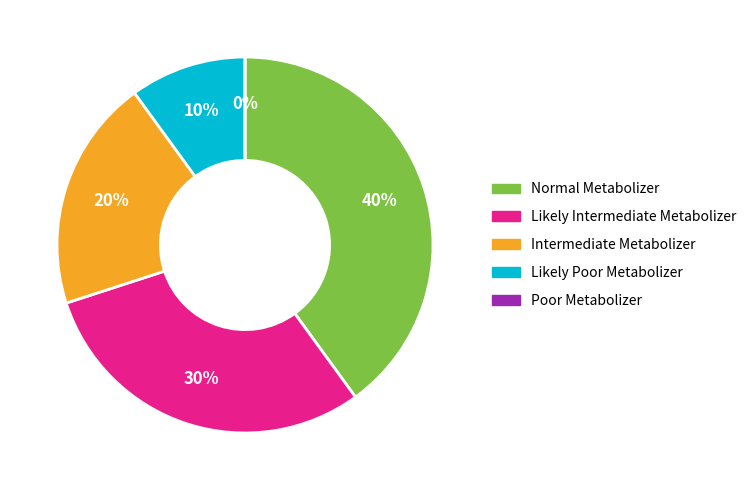

How many segments does this pie chart have?

5